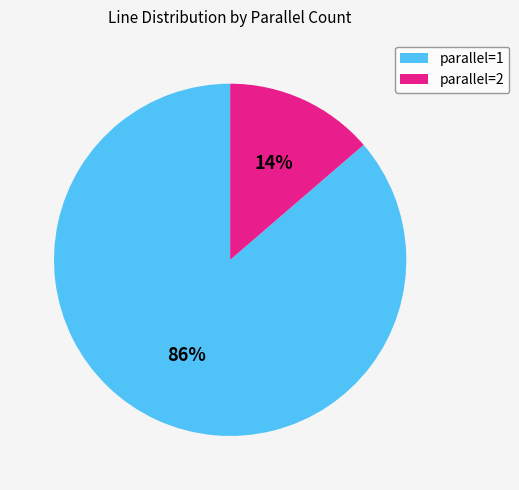

Between parallel=2 and parallel=1, which is larger?

parallel=1